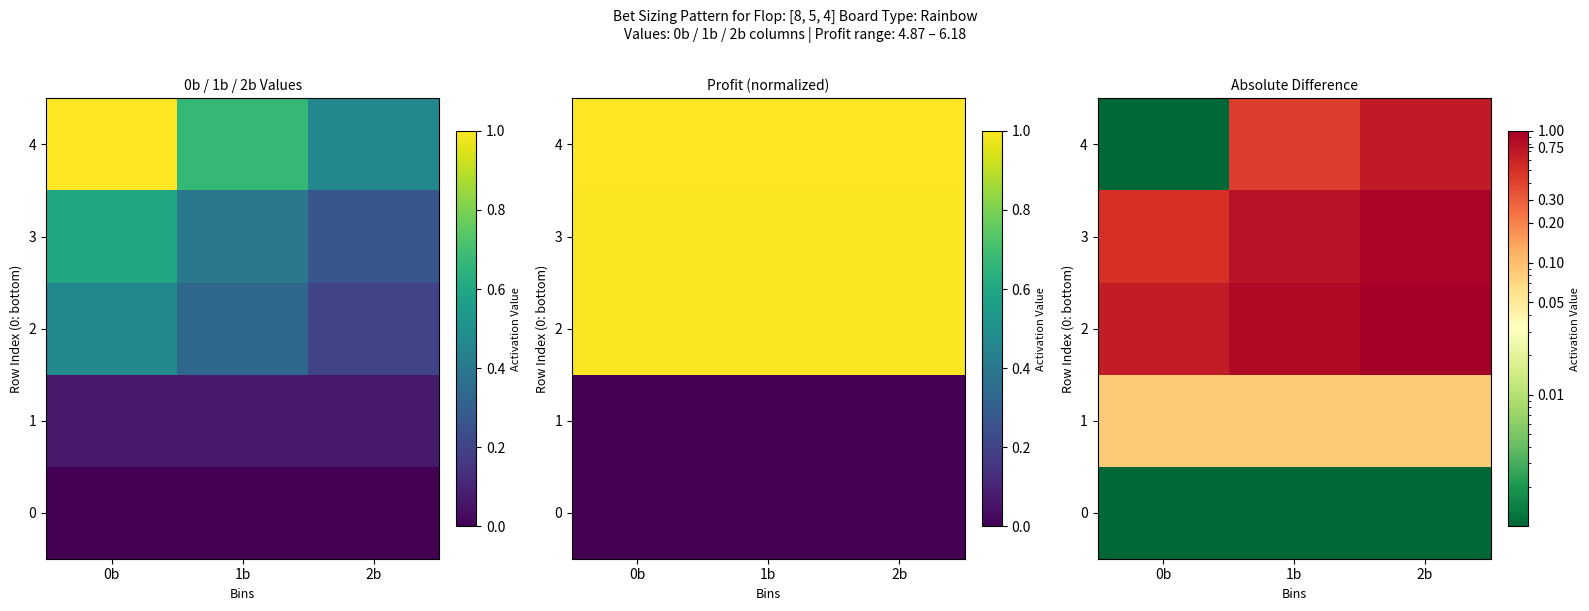

What is the sum of the 1 values at 1b and 0b?

0.2